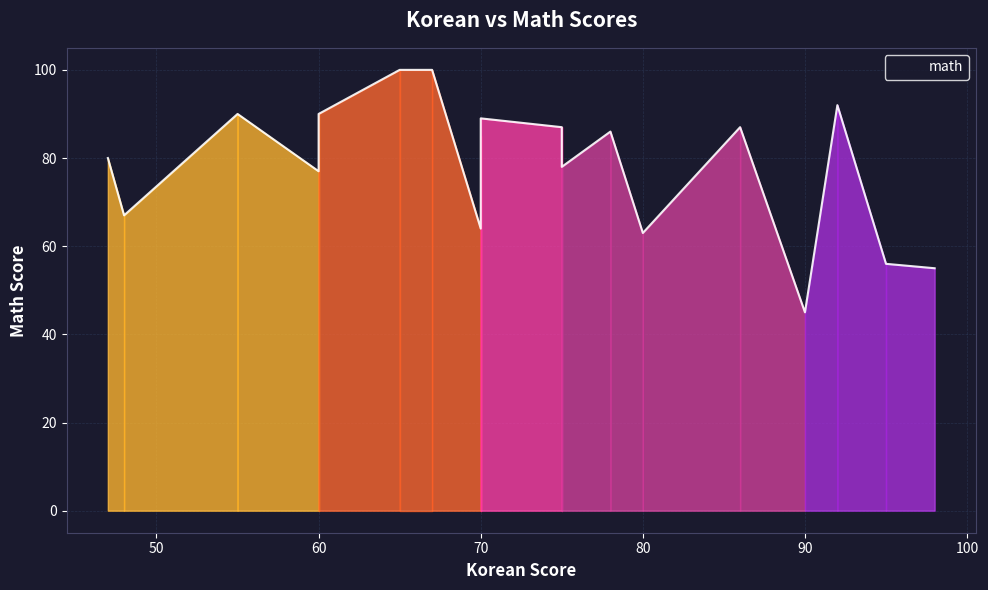

What is the difference between the values at 98 and 65?

45